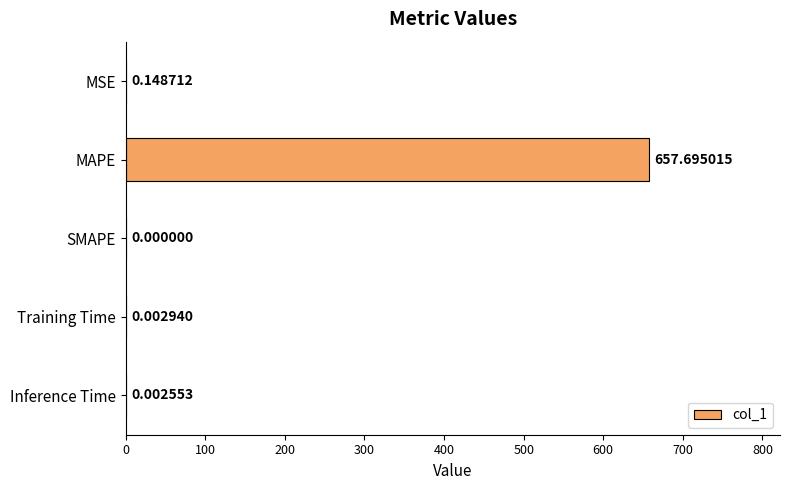

What is the change in value from MAPE to SMAPE?

-657.7